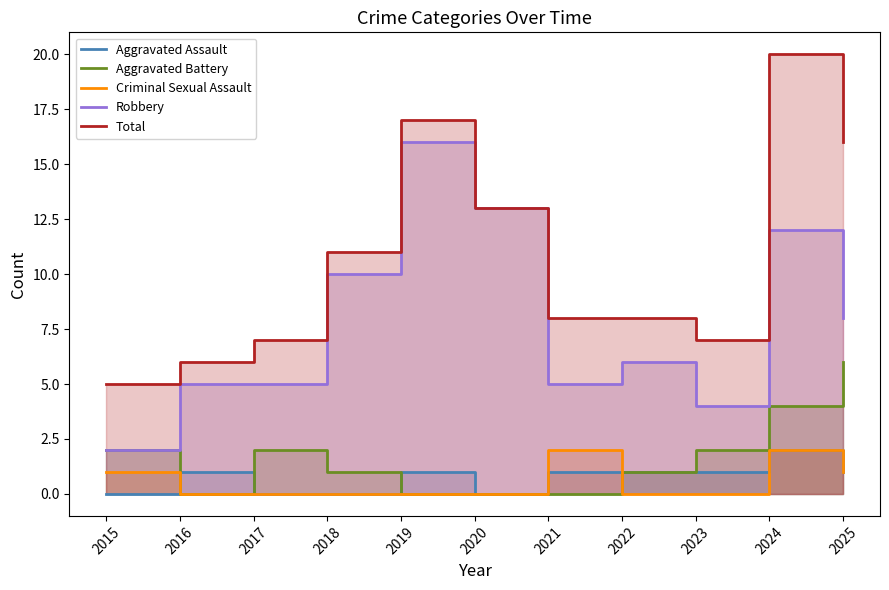

Which series has the largest total across all categories?

Total